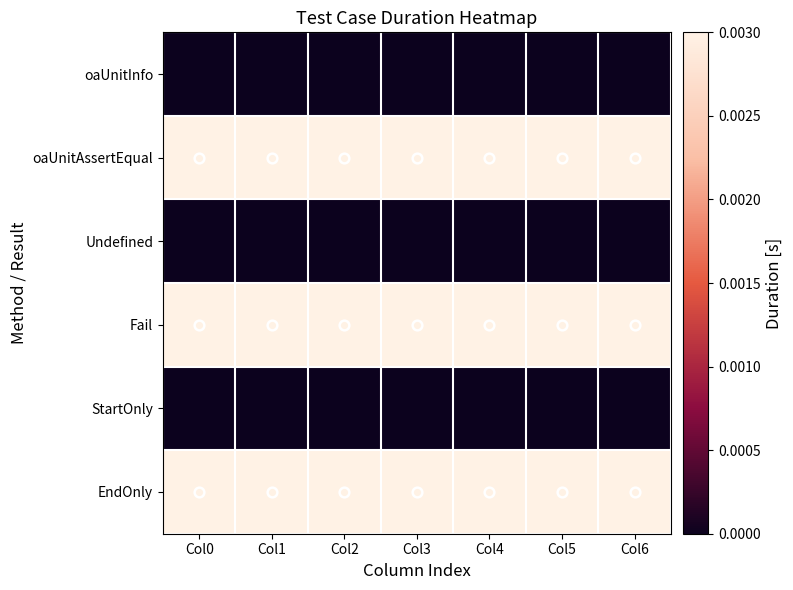

Which series changed the most between Col0 and Col5?

oaUnitInfo